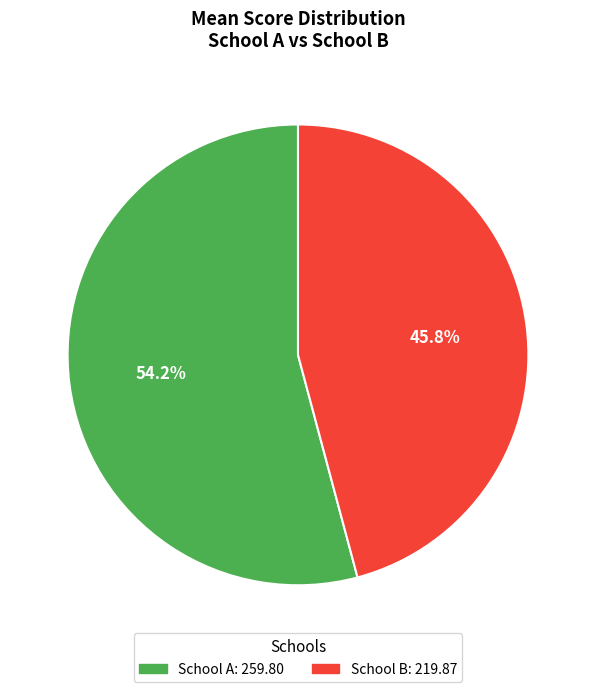

Is there any slice that represents more than half of the pie?

Yes